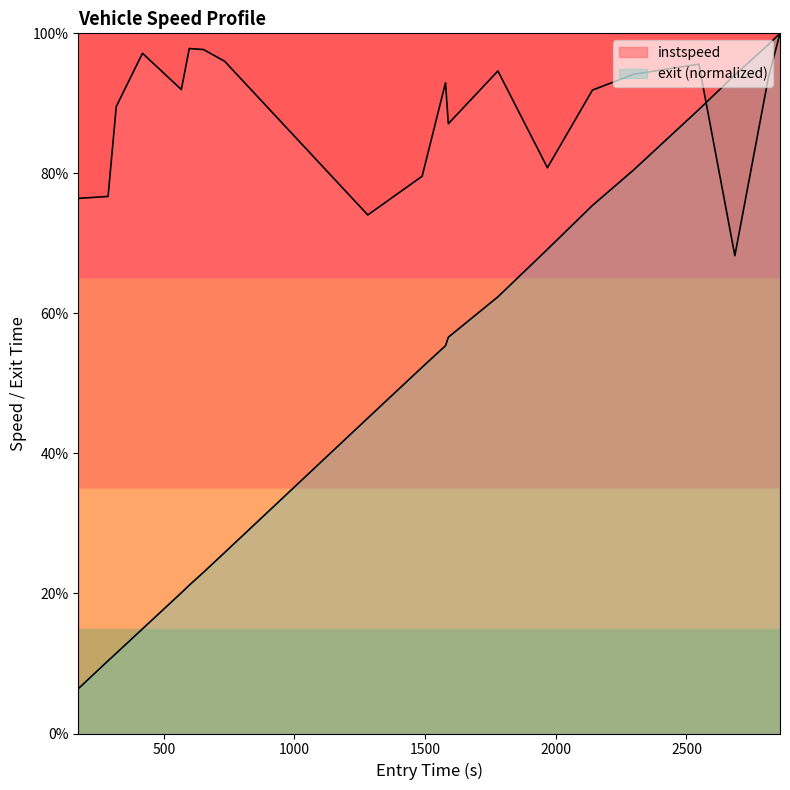

What is the value of the exit point at the 8th from the left?

25.8